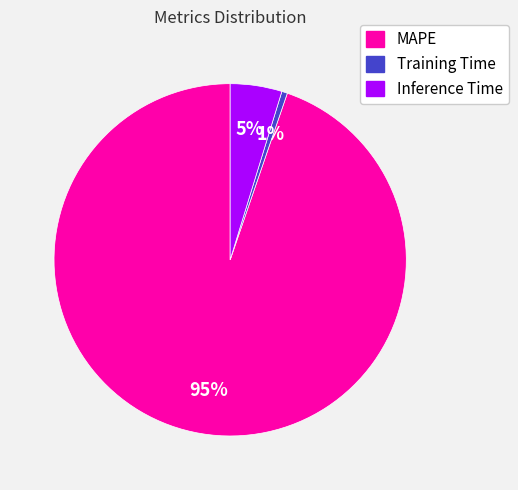

Count the number of slices in the pie.

3